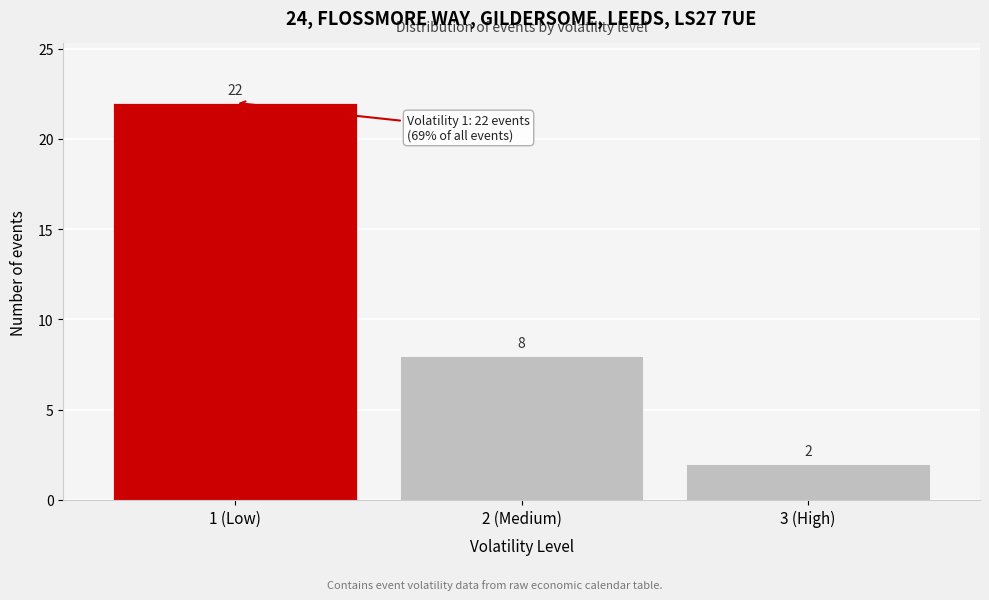

Reading left to right, list all the values displayed in this chart.

1 (Low)=22	2 (Medium)=8	3 (High)=2